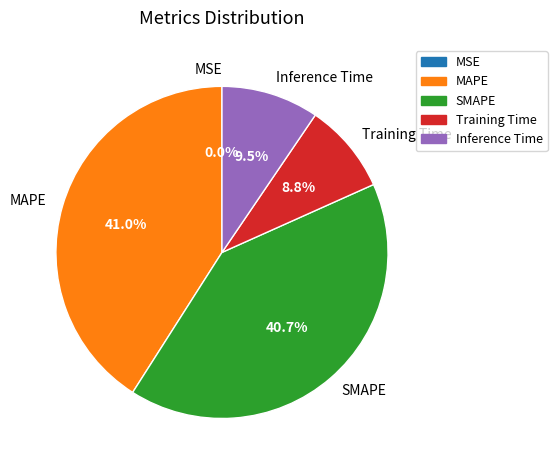

How much of the chart is everything except MAPE?

59.0%